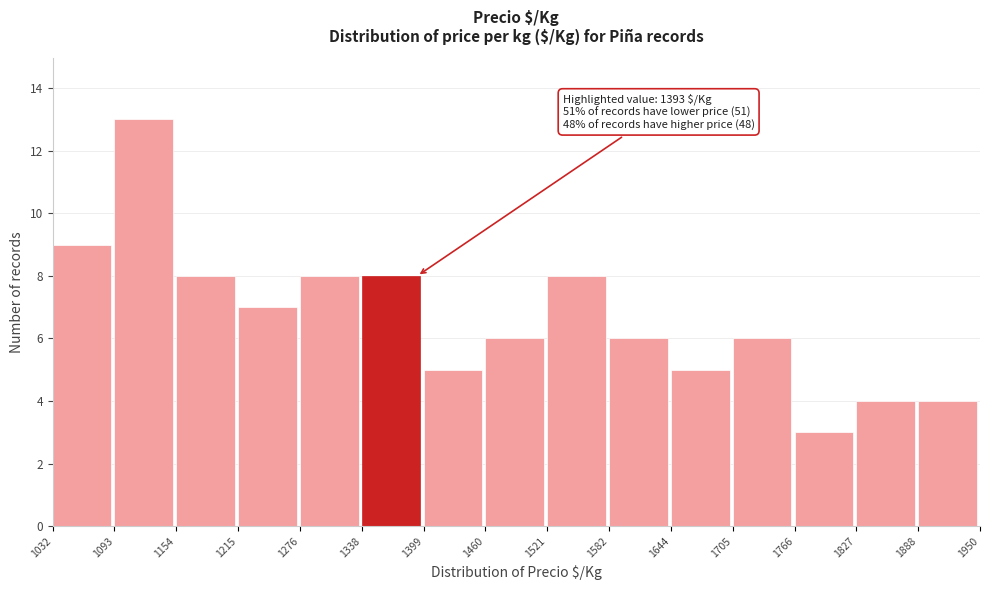

Which range on the x-axis has the tallest bar?

1093 to 1154